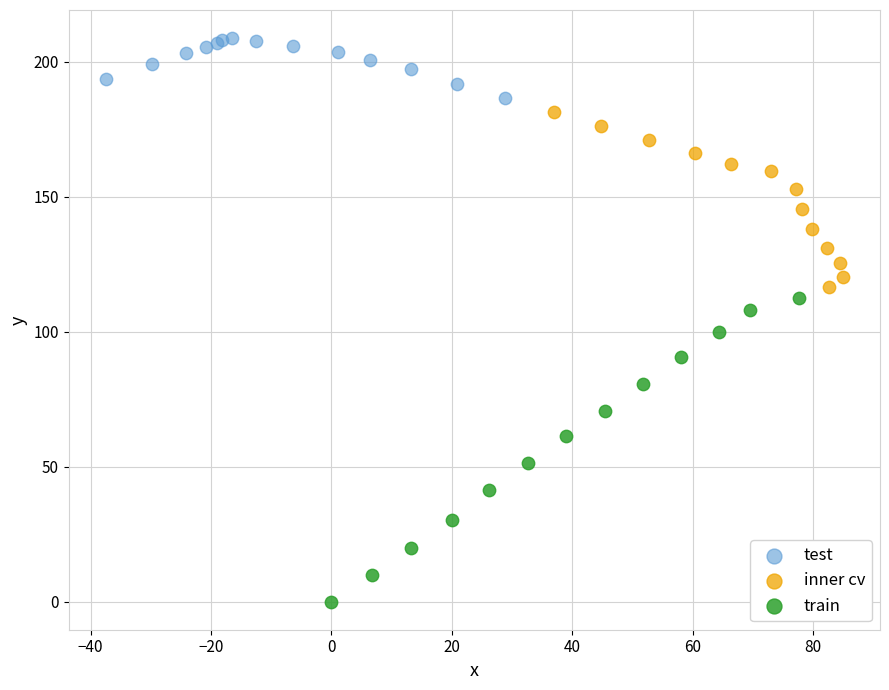

Which series has the widest spread of Y values?

train